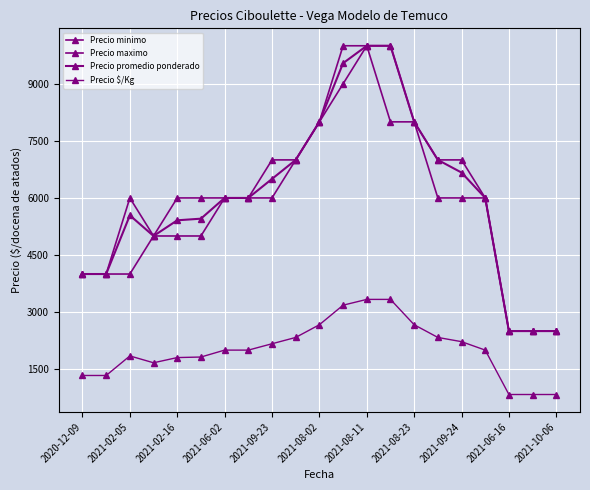

How many interior local peaks does the Precio minimo series have?

1